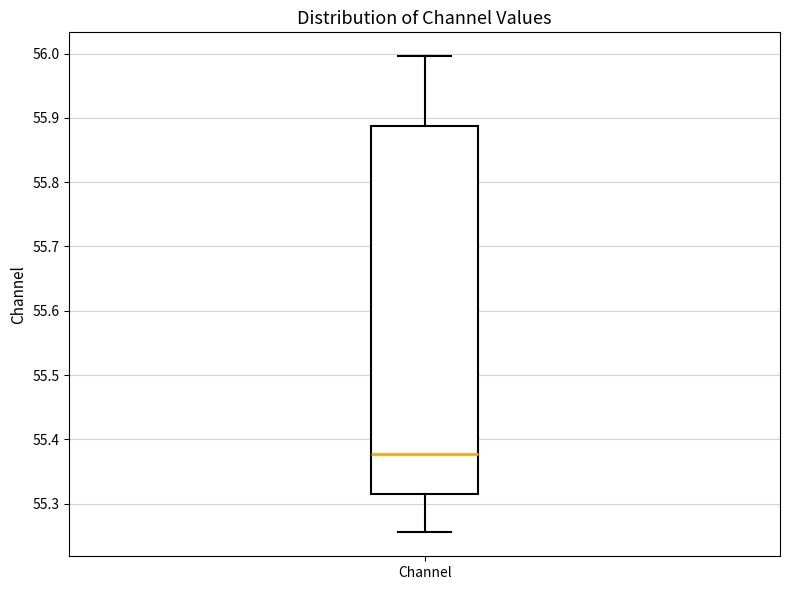

Where is the upper edge of the box for Channel on the y-axis? The values are not printed on the chart, so give them approximately, as read against the axis.

55.89